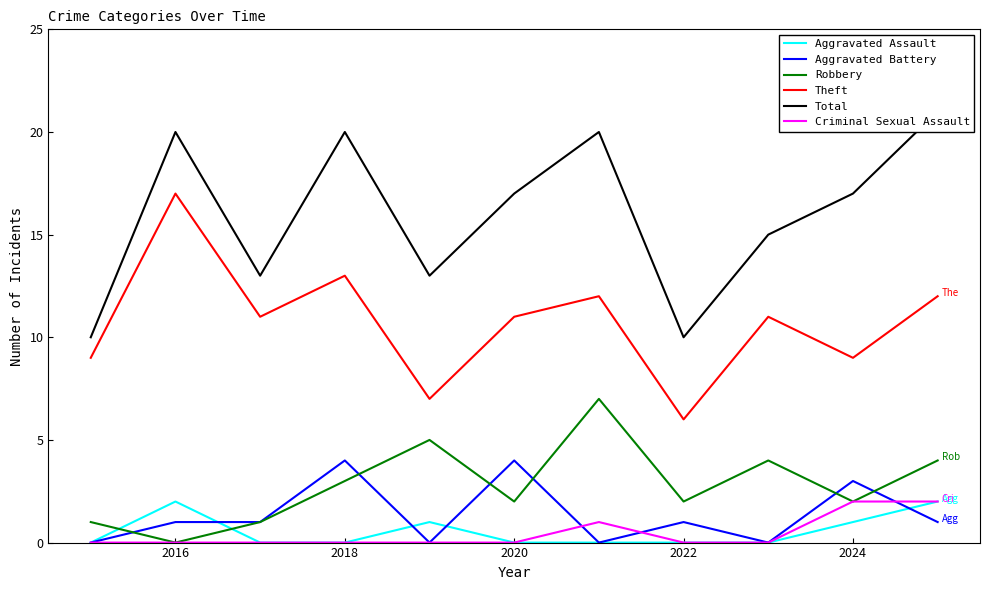

Which series has the largest range (max minus min)?

Theft